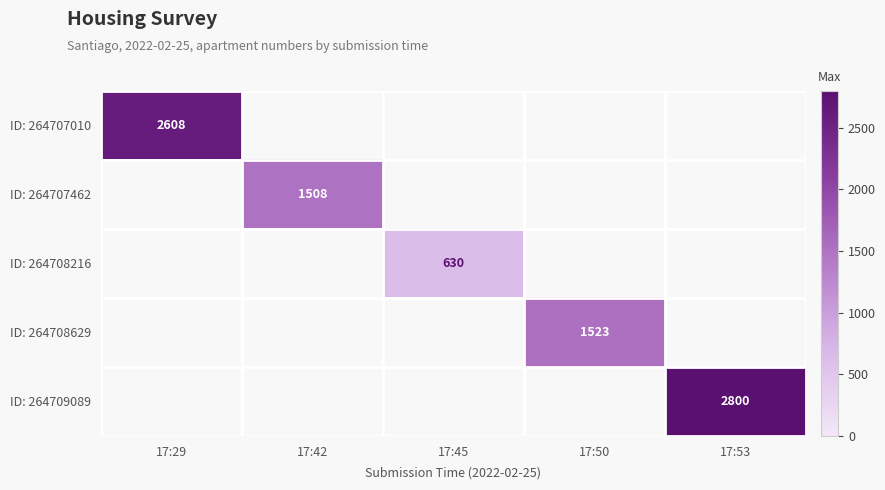

Which category has the lowest value across all series?

17:45